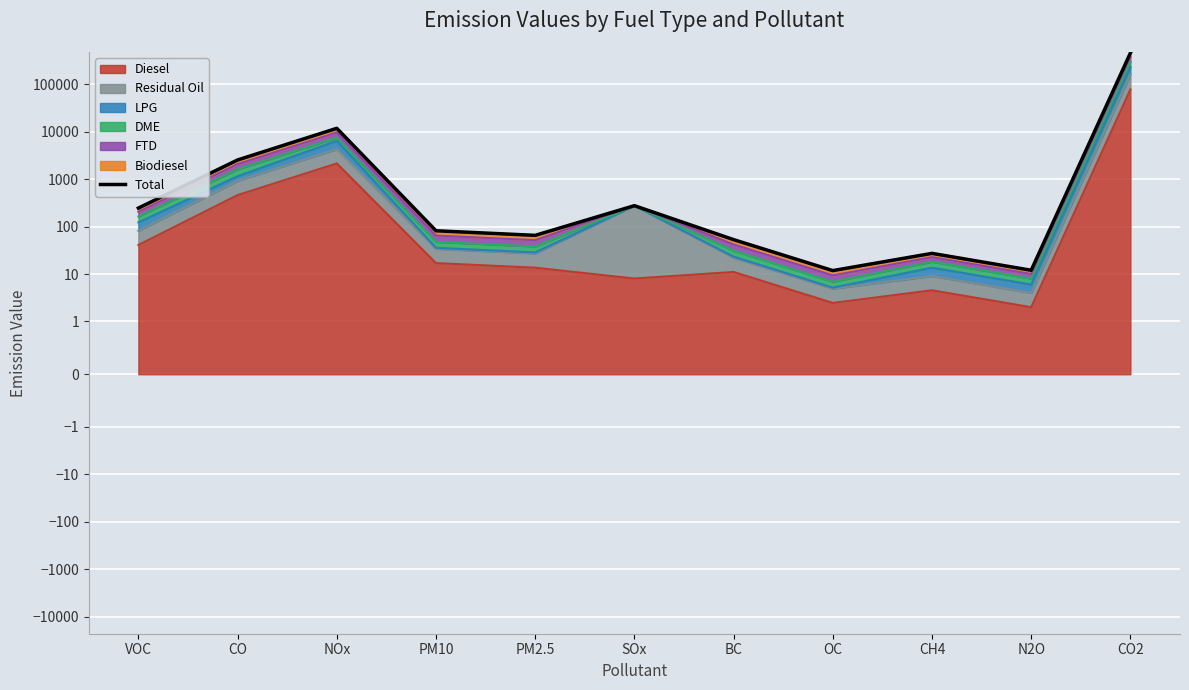

True or false: the data shows 2527.8 at CO.

True